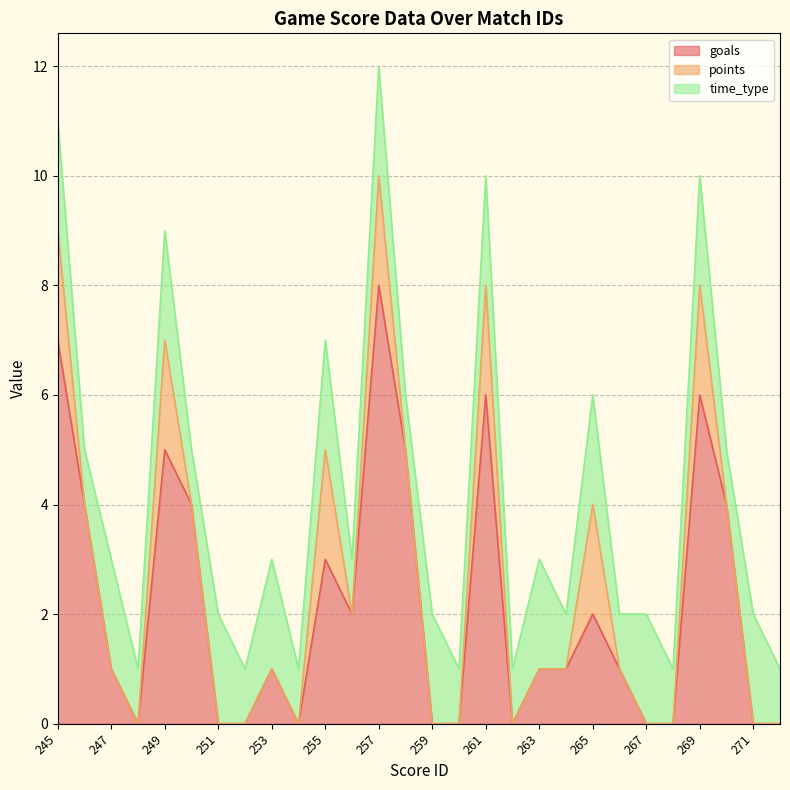

Which has a higher value, 261 or 248?

261